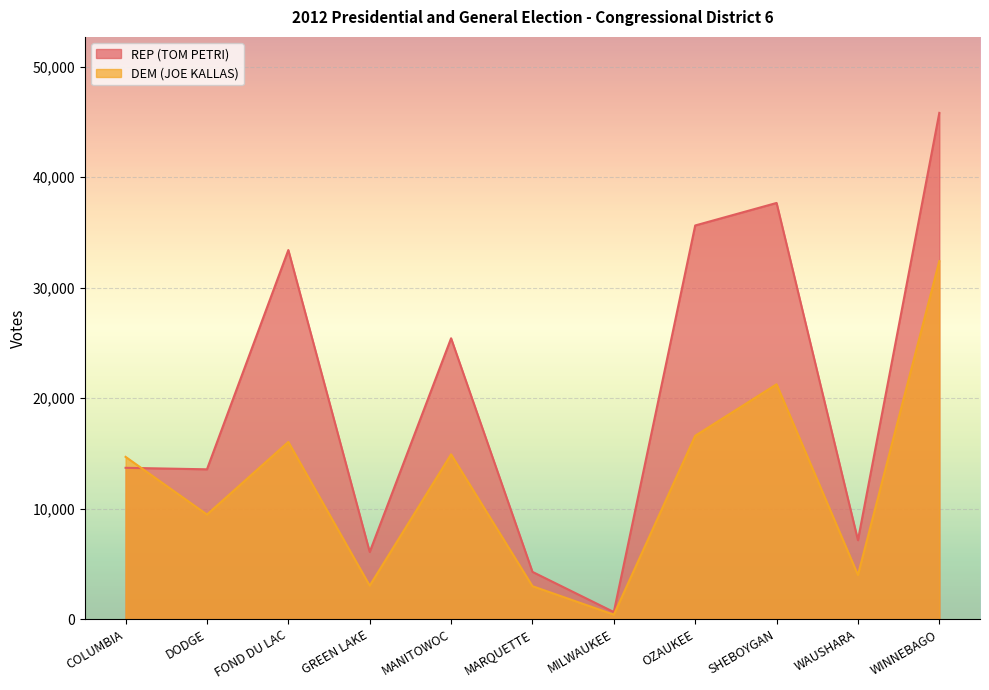

What position from the right is MILWAUKEE?

5